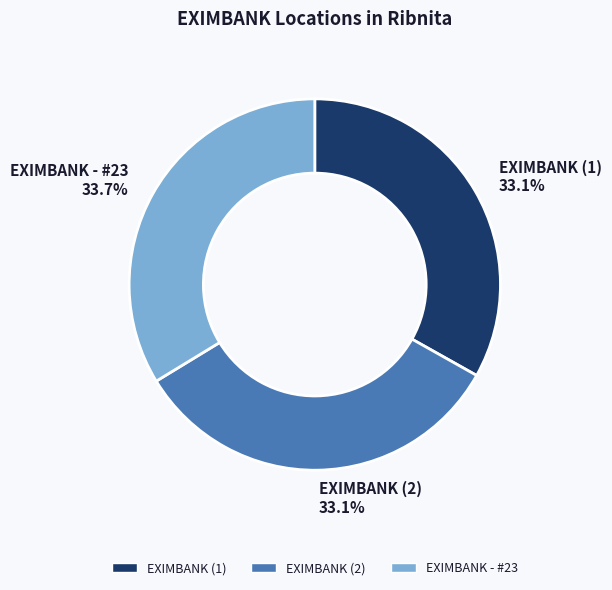

Is EXIMBANK (1) the majority of the pie?

No